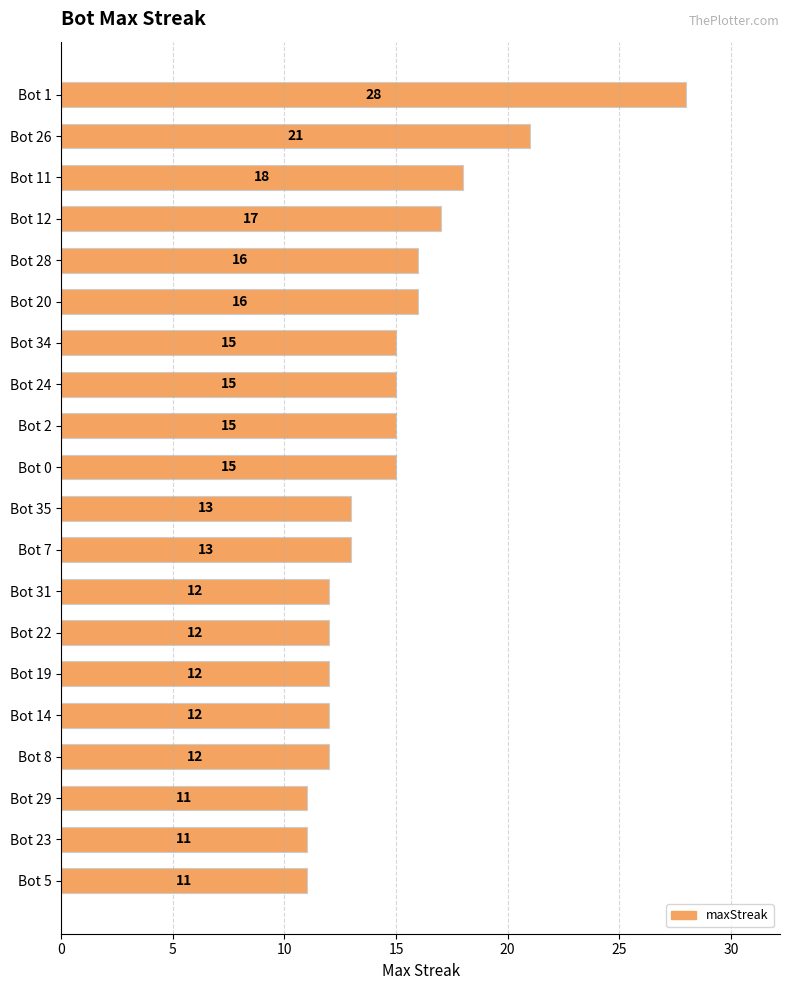

What is the difference between the maximum and minimum values?

17